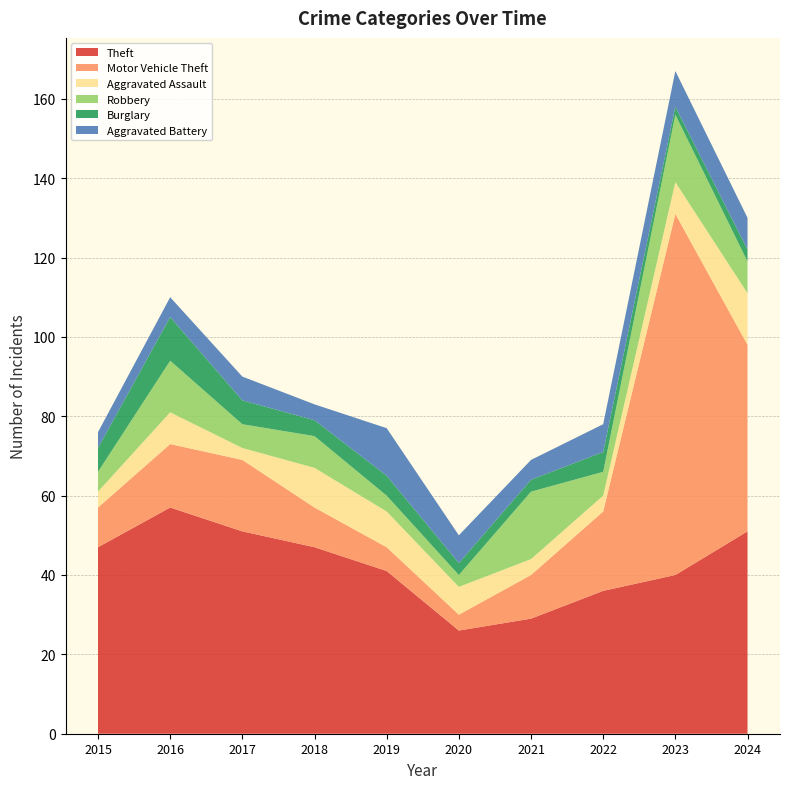

Reading left to right, extract all data points from this chart.

Theft: 47	57	51	47	41	26	29	36	40	51
Motor Vehicle Theft: 10	16	18	10	6	4	11	20	91	47
Aggravated Assault: 4	8	3	10	9	7	4	4	8	13
Robbery: 5	13	6	8	4	3	17	6	17	8
Burglary: 6	11	6	4	5	3	3	5	2	3
Aggravated Battery: 4	5	6	4	12	7	5	7	9	8